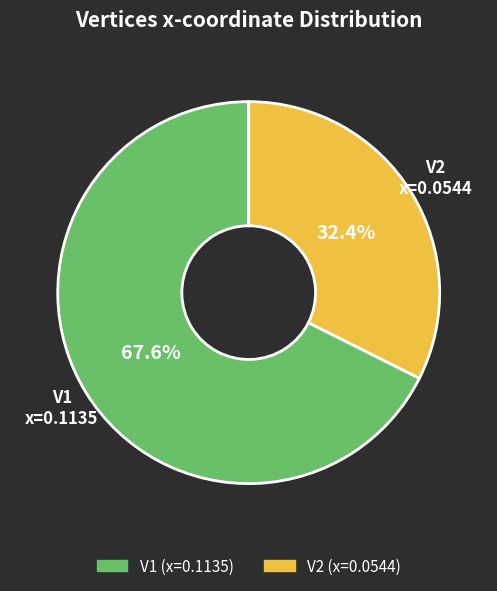

Does any single category account for the majority?

Yes